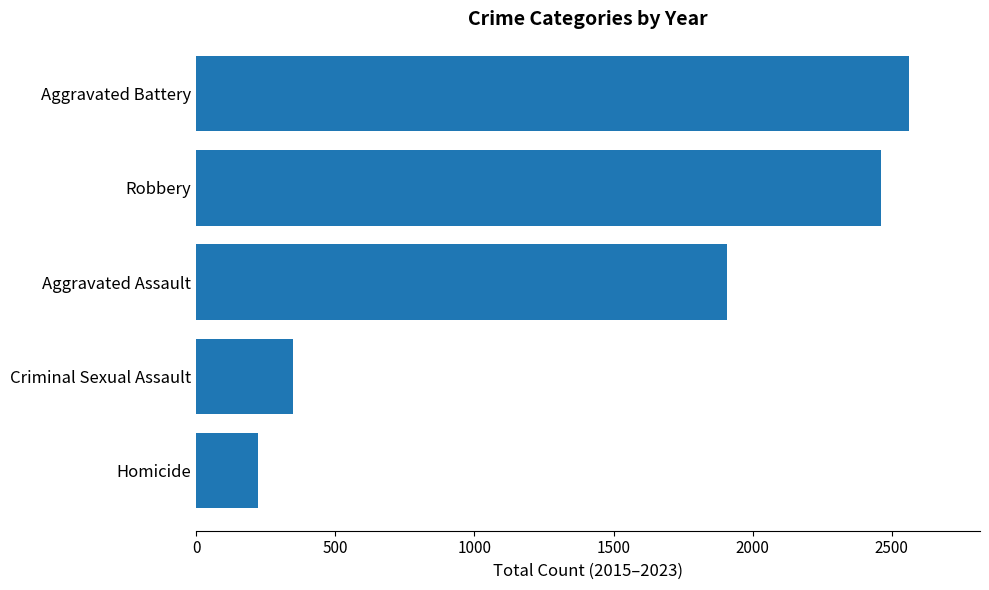

Reading bottom to top, list all the values displayed in this chart.

Homicide=224	Criminal Sexual Assault=347	Aggravated Assault=1907	Robbery=2463	Aggravated Battery=2561